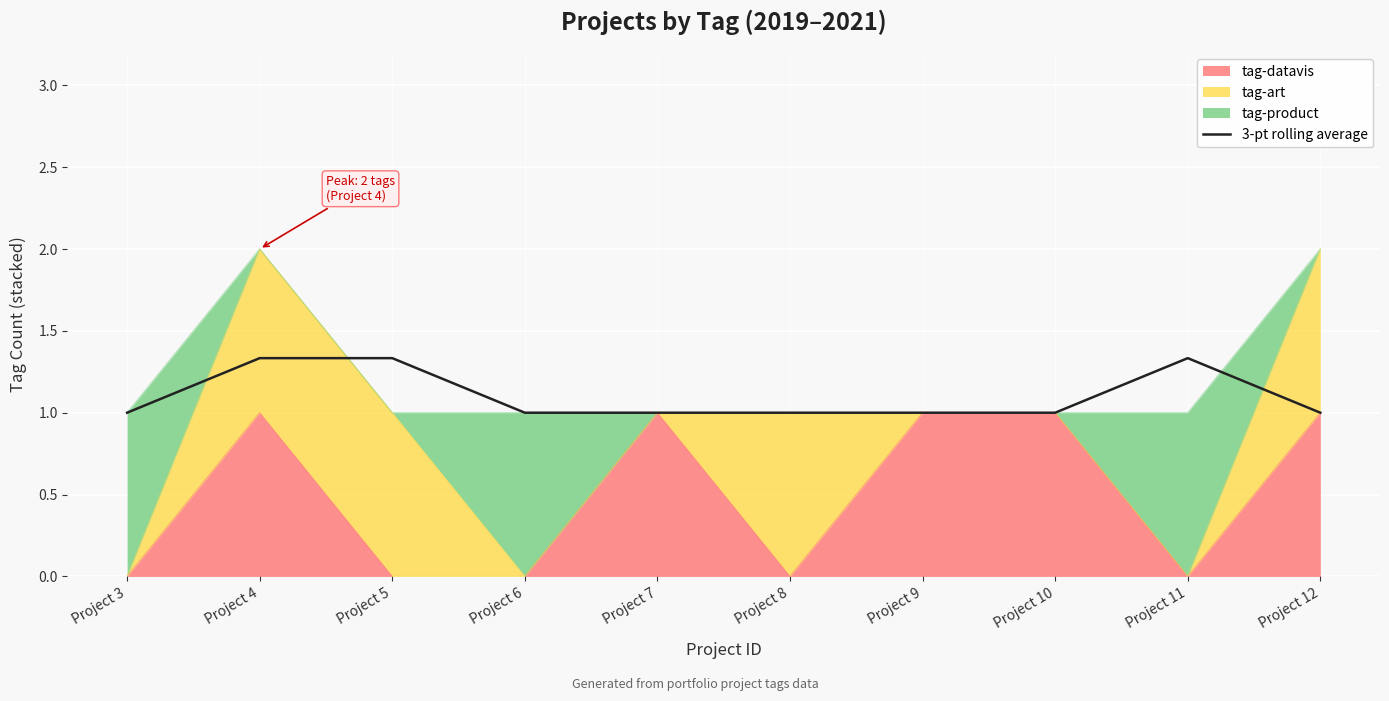

What is the average value?

1.1